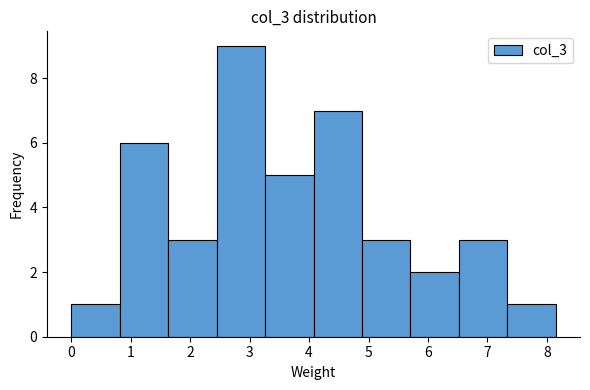

Reading left to right, list every bar in this chart as the range it spans on the x-axis followed by its height. Neither the bar edges nor the heights are printed on the chart, so give them approximately, as read against the axes.

0.0 to 0.8: 1
0.8 to 1.6: 6
1.6 to 2.4: 3
2.4 to 3.3: 9
3.3 to 4.1: 5
4.1 to 4.9: 7
4.9 to 5.7: 3
5.7 to 6.5: 2
6.5 to 7.3: 3
7.3 to 8.2: 1